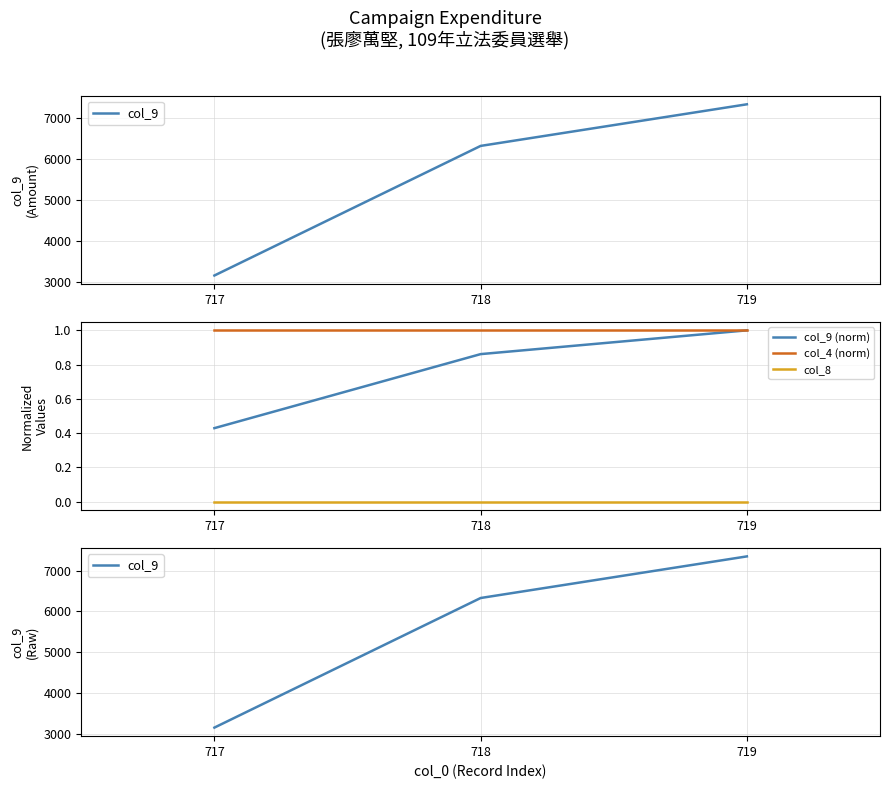

At which category is the sum across all series the highest?

719